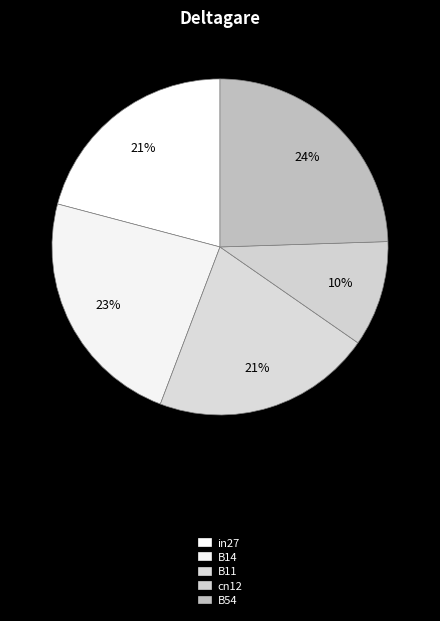

Is it true that B11 is 28% of the pie?

False